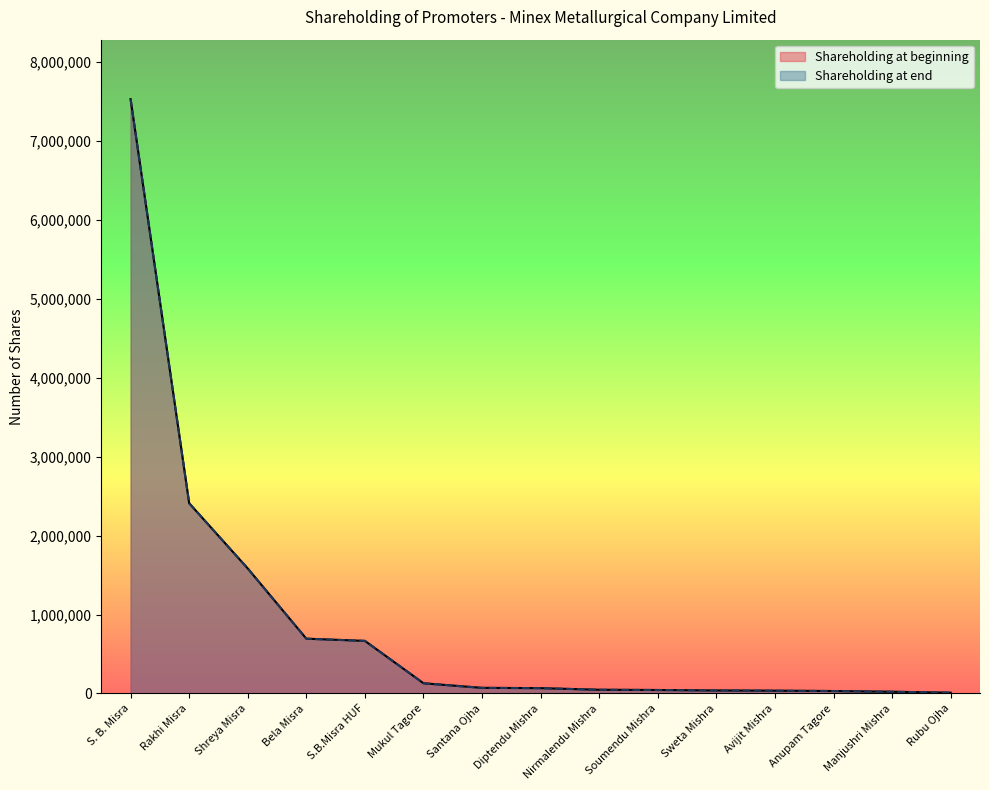

At which category does the chart reach its peak across all series?

S. B. Misra